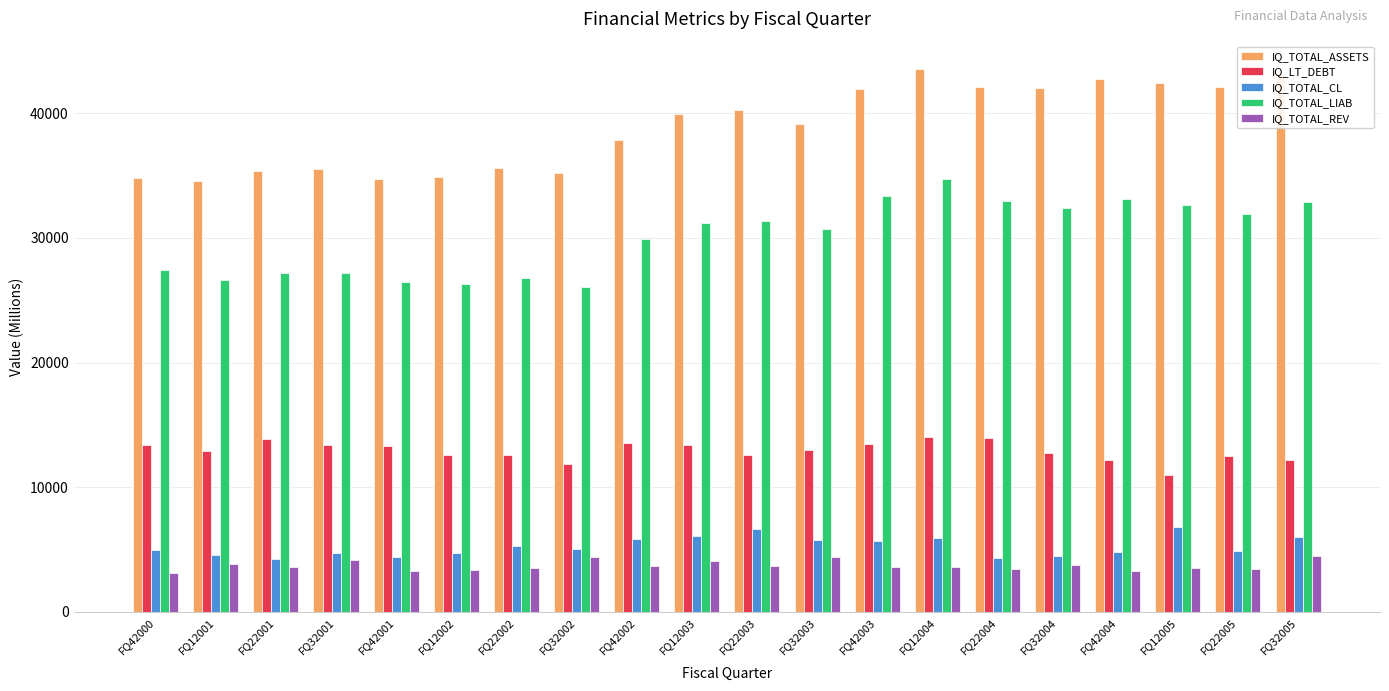

What is the difference between the maximum and second lowest values in the IQ_TOTAL_LIAB series?

8389